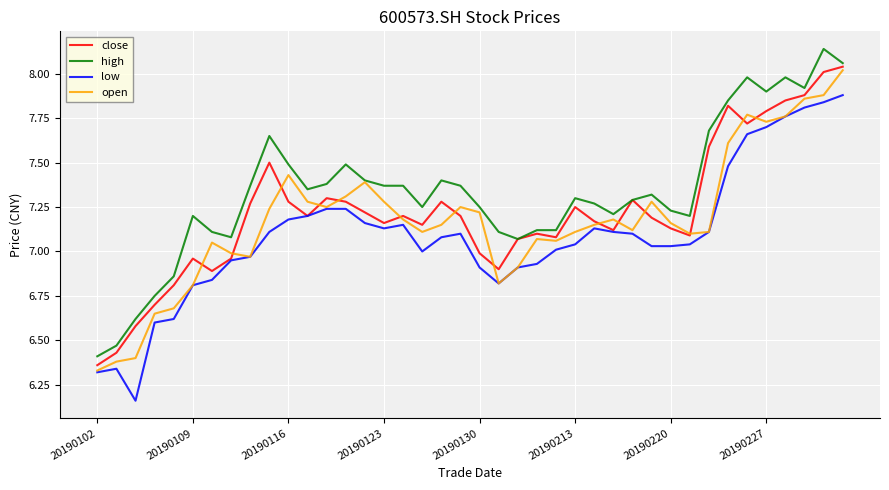

What is the difference between the maximum and second lowest values in the high series?

1.7